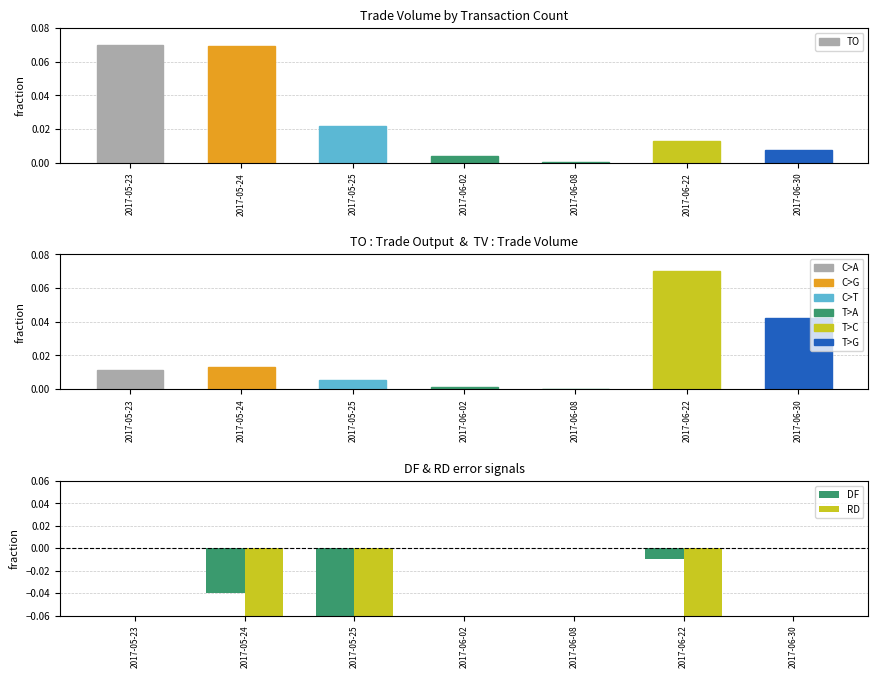

What is the label of the 5th bar from the right?

2017-05-25